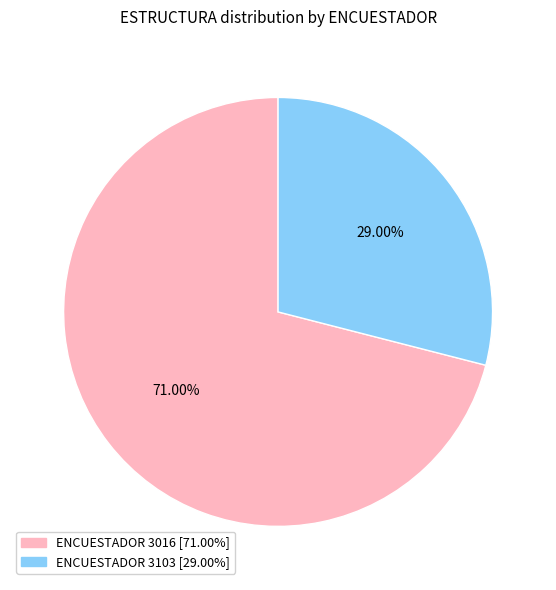

Count the number of slices in the pie.

2